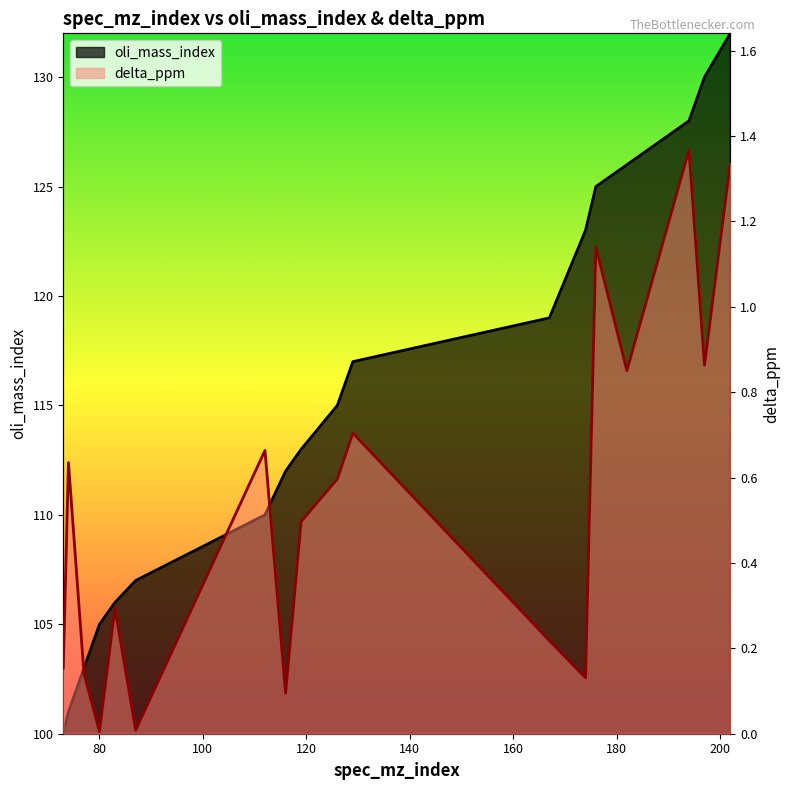

Rank the series at 119 from highest to lowest value.

oli_mass_index, delta_ppm